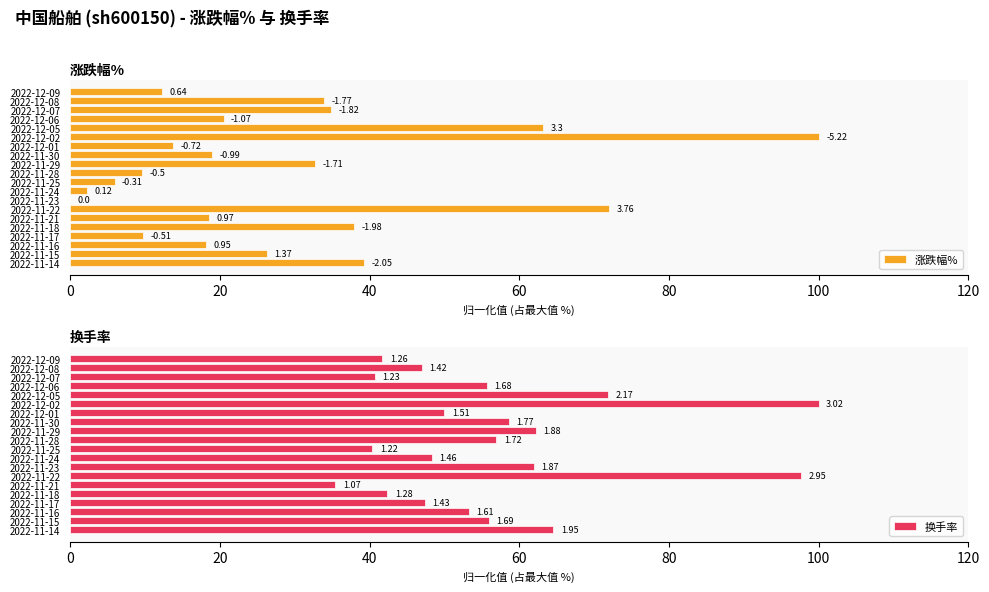

True or false: 换手率 has a value of 57.1 at 2022-12-09.

False